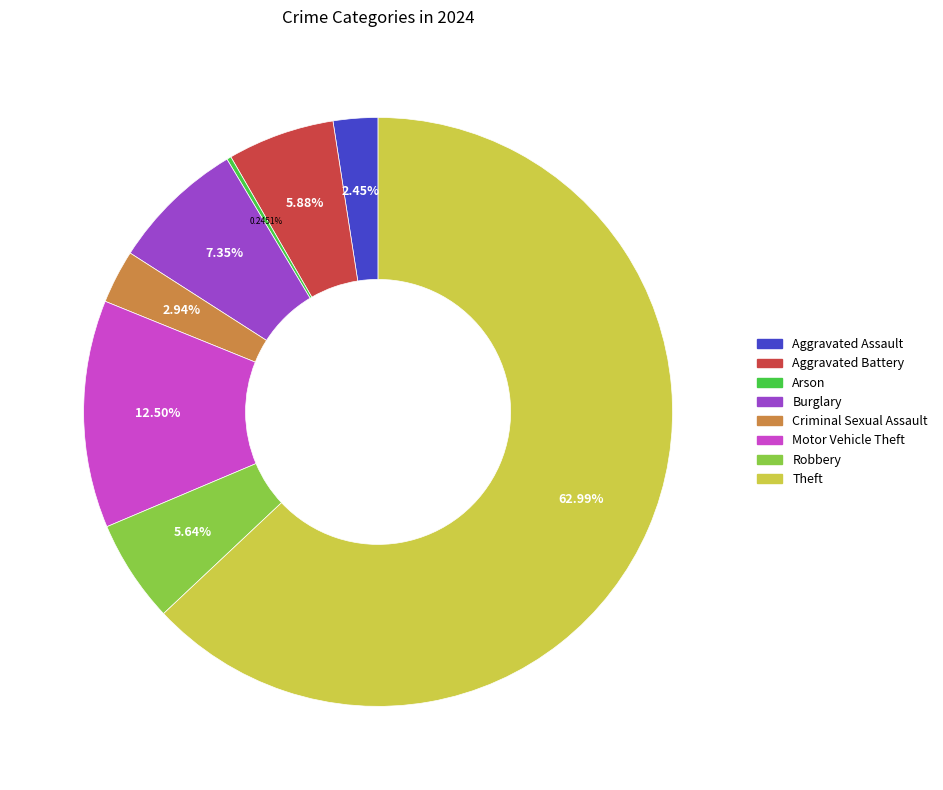

To the nearest percent, what is the average slice percentage?

12%